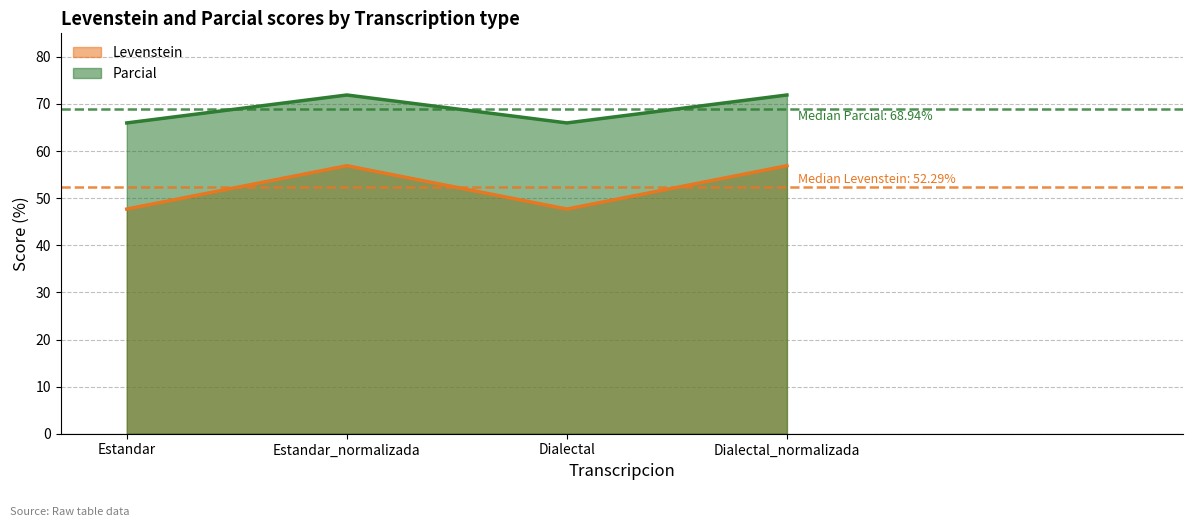

What is the label of the 1st point from the right?

Dialectal_normalizada